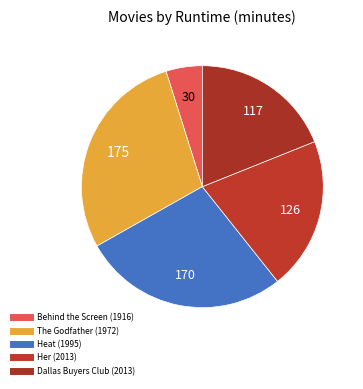

Rank the categories by value from highest to lowest.

The Godfather (1972), Heat (1995), Her (2013), Dallas Buyers Club (2013), Behind the Screen (1916)